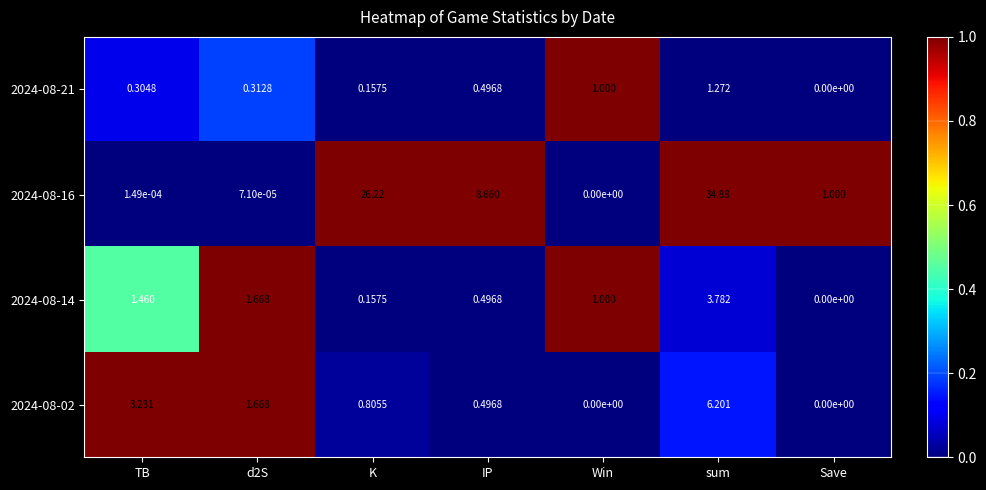

Which series has the largest total across all categories?

2024-08-16